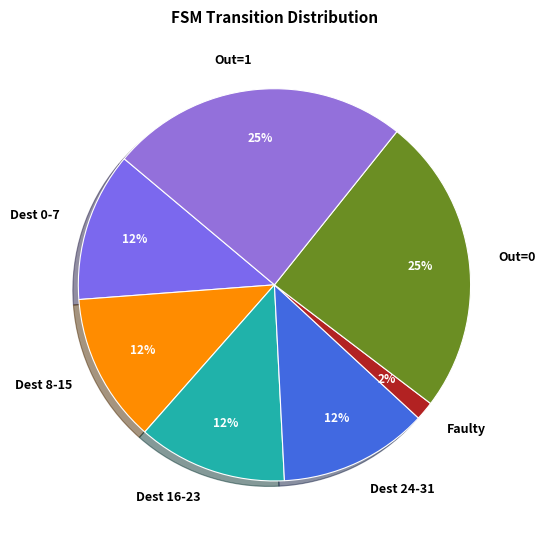

To the nearest percent, what is the difference between the largest and smallest slice percentages?

23%